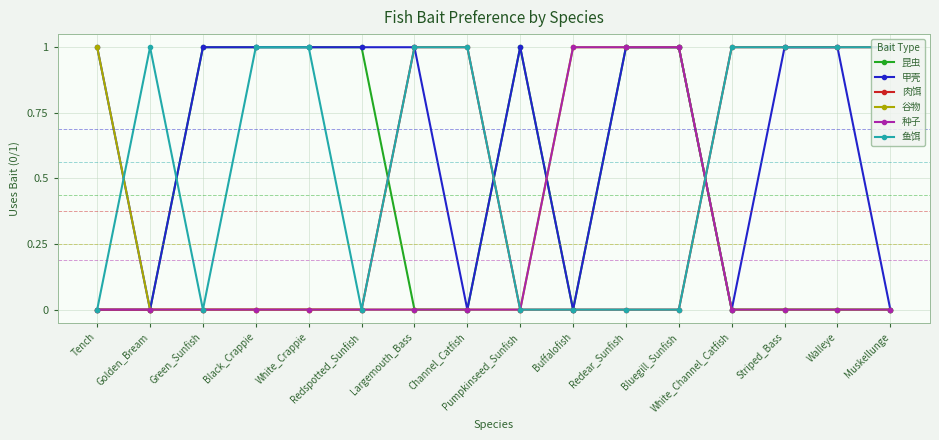

Which series has the largest total across all categories?

甲壳